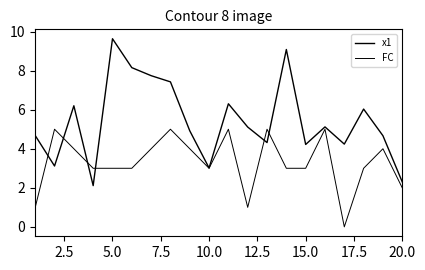

How many lines are shown in the chart?

2